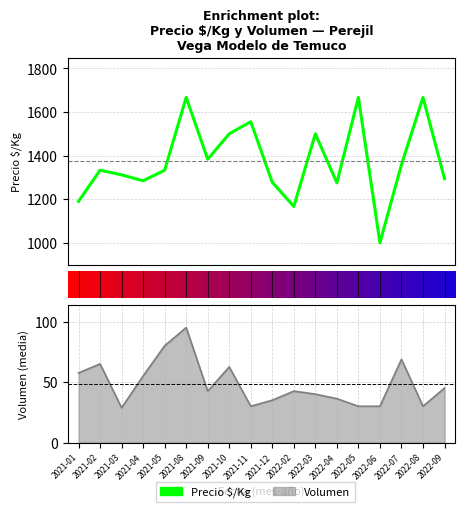

Rank the categories by value from highest to lowest.

2021-08, 2022-05, 2022-08, 2021-11, 2021-10, 2022-03, 2021-09, 2022-07, 2021-02, 2021-05, 2021-03, 2022-09, 2021-04, 2021-12, 2022-04, 2021-01, 2022-02, 2022-06